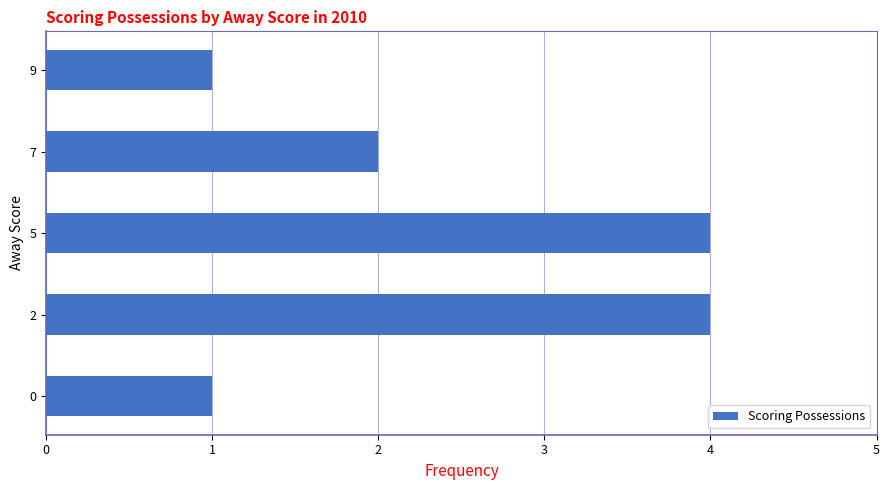

Does the chart contain stacked bars?

No